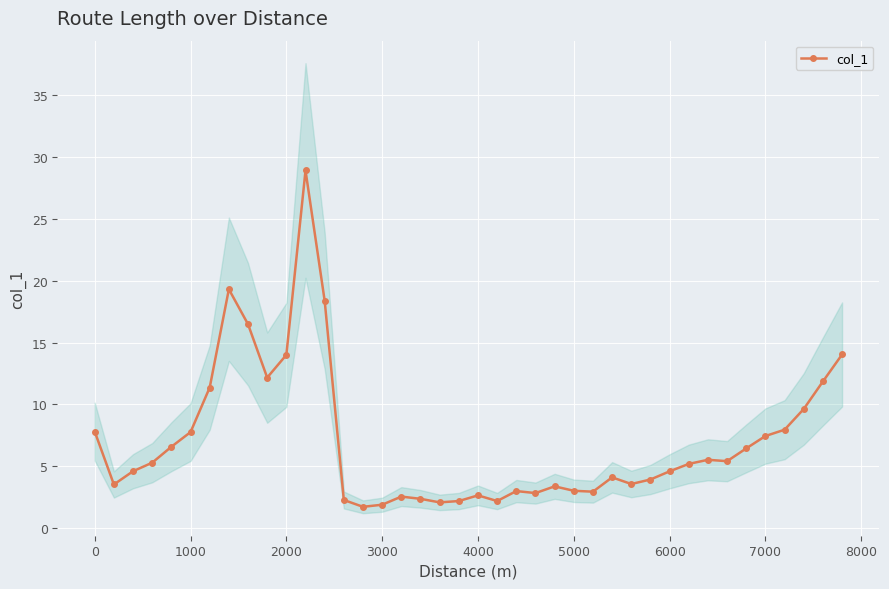

What is the minimum value for col_1?

1.7